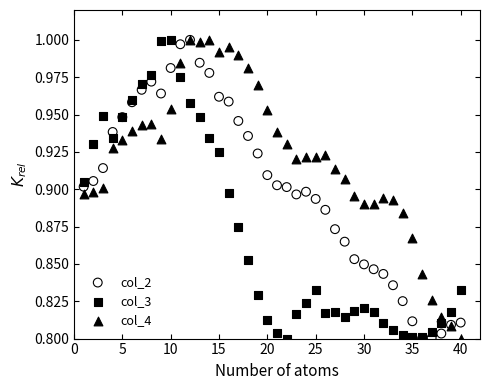

What are all the series names shown in the legend?

col_2, col_3, col_4